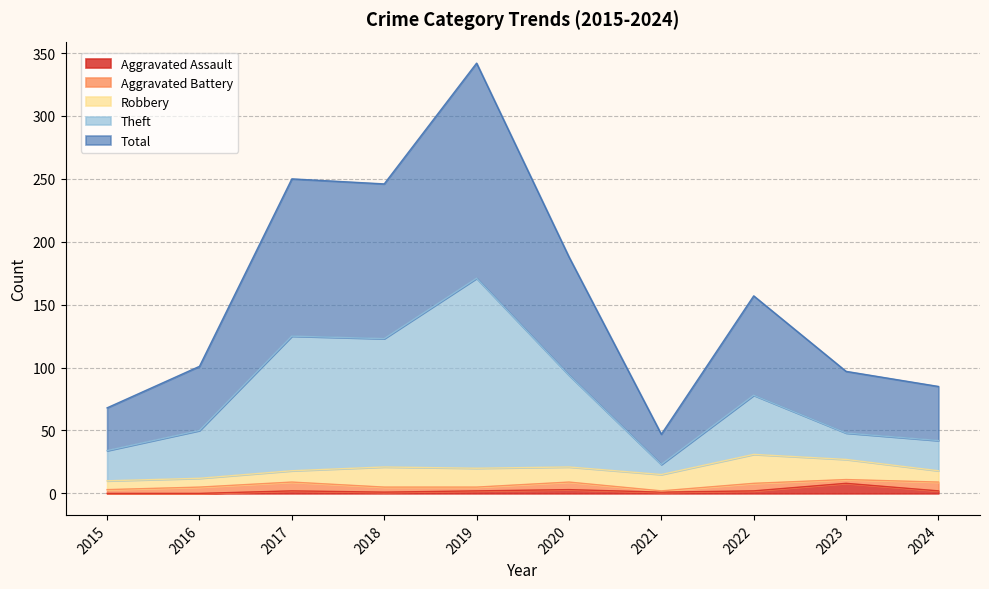

Which series has the widest spread of values?

Total